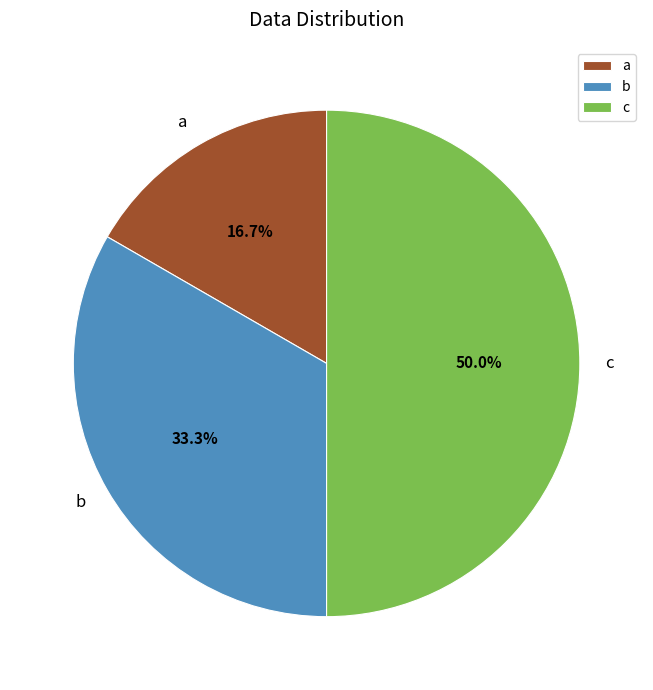

What is the total percentage of b and a?

50.0%